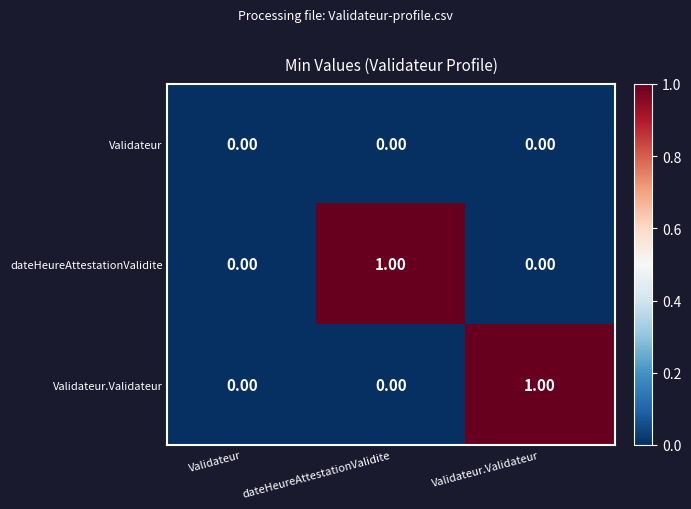

Between Validateur and Validateur.Validateur, which series saw the biggest shift?

Validateur.Validateur